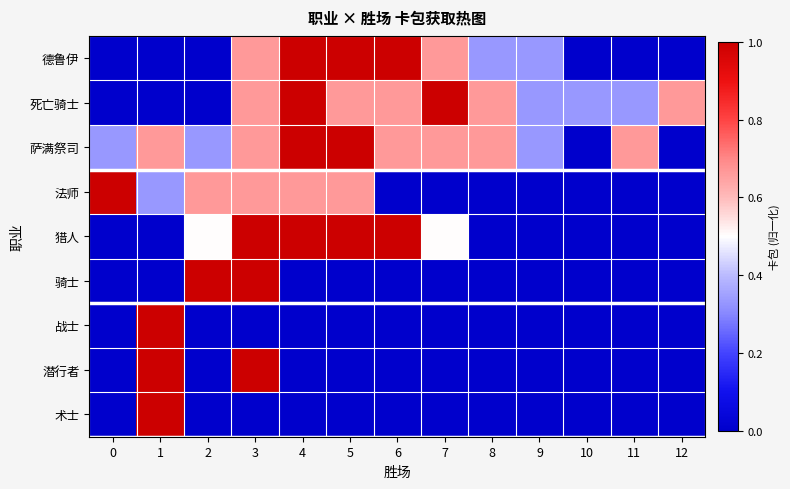

What is the total value across all series at 12?

0.7